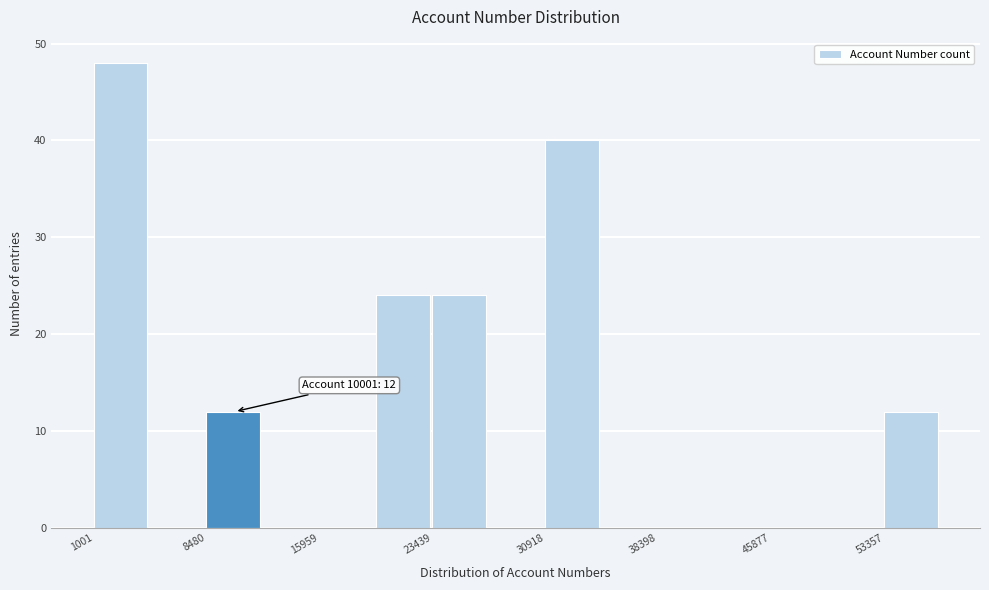

Around what value on the x-axis is the tallest bar? Give the approximate position of its centre, as read against the axis.

3000